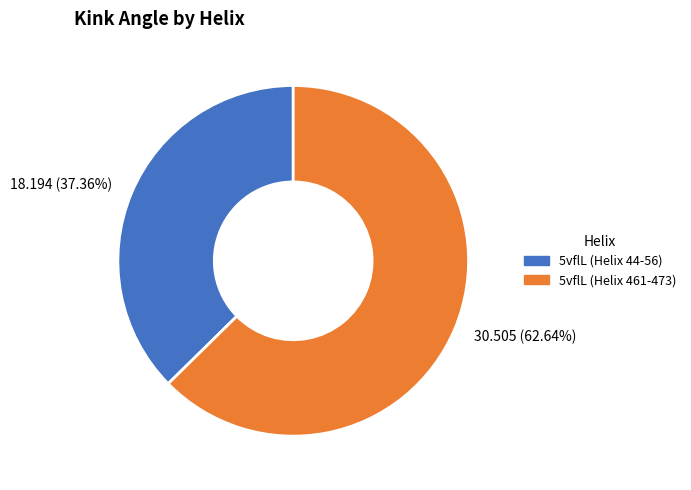

What portion of the pie excludes 5vflL (Helix 44-56)?

62.6%